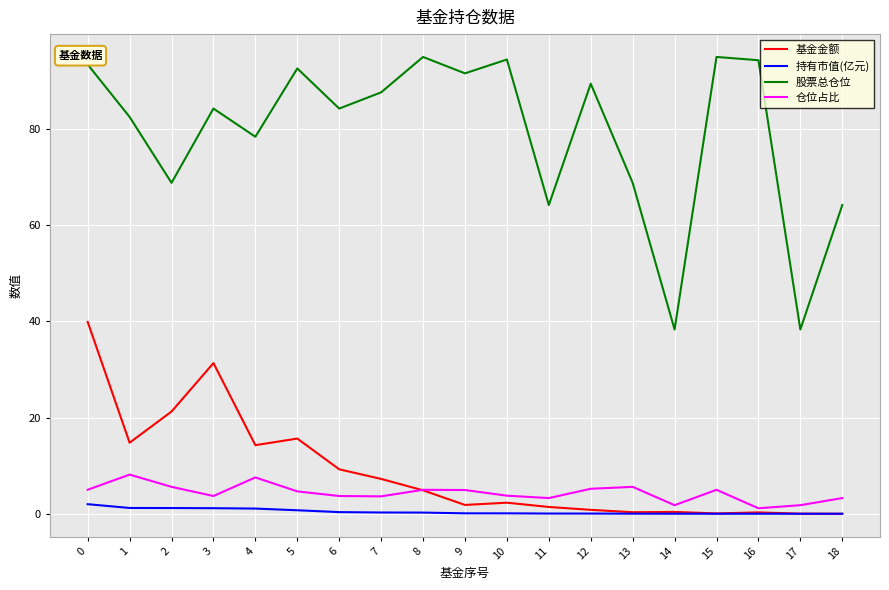

Rank the series at 1 from lowest to highest value.

持有市值(亿元), 仓位占比, 基金金额, 股票总仓位